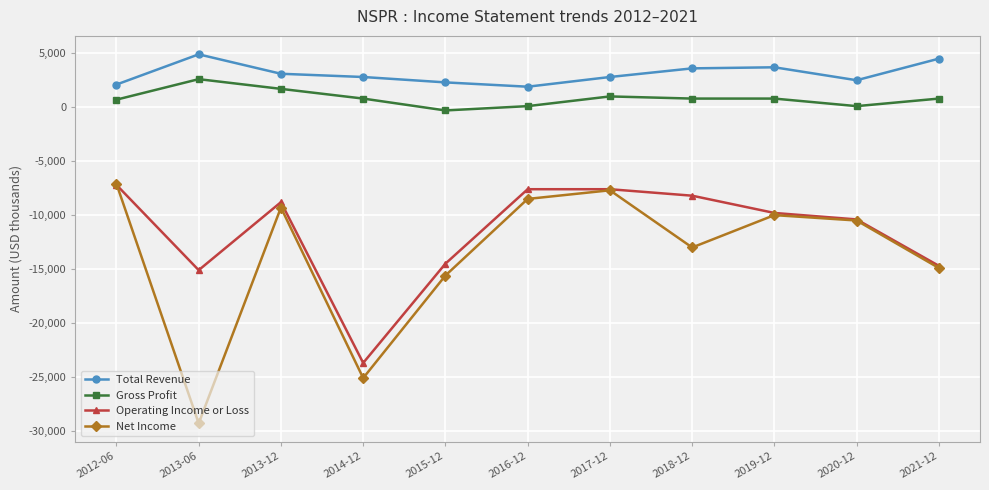

What is the minimum value shown in the chart?

-29300